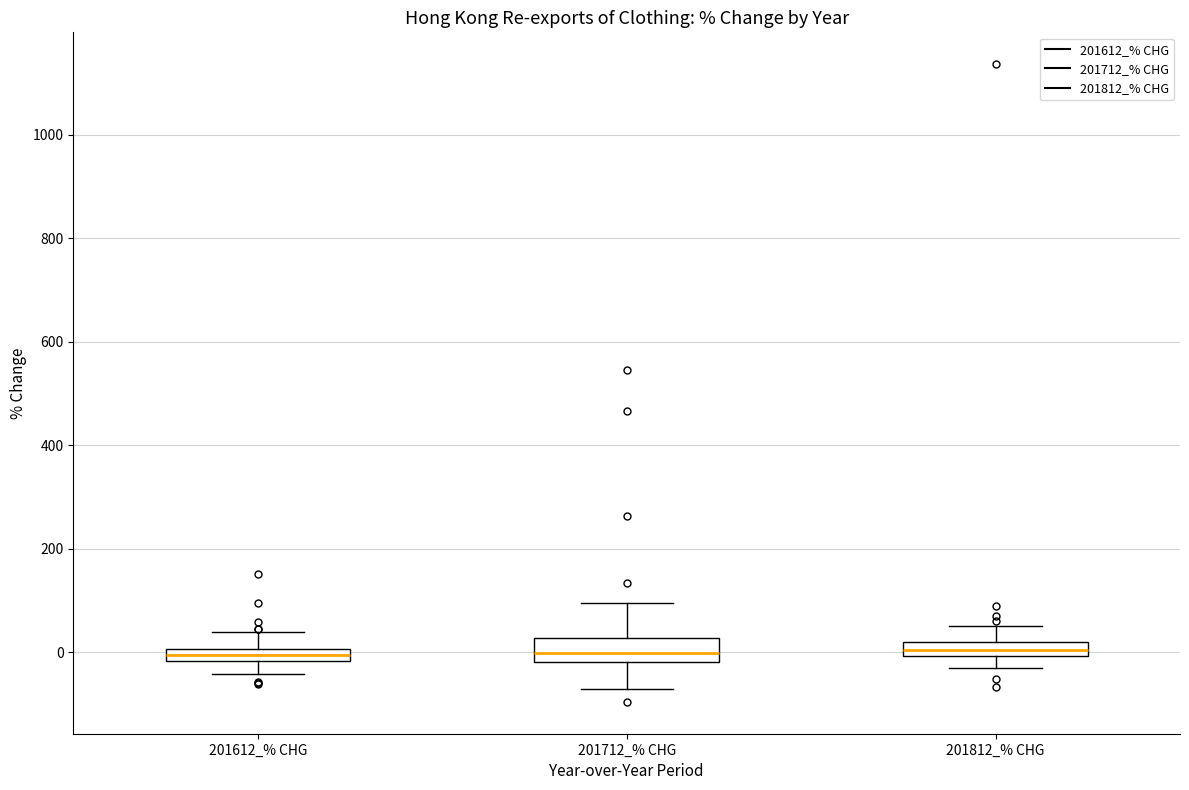

Where does the lower whisker of the box for 201612_% CHG end on the y-axis? The values are not printed on the chart, so give them approximately, as read against the axis.

-40